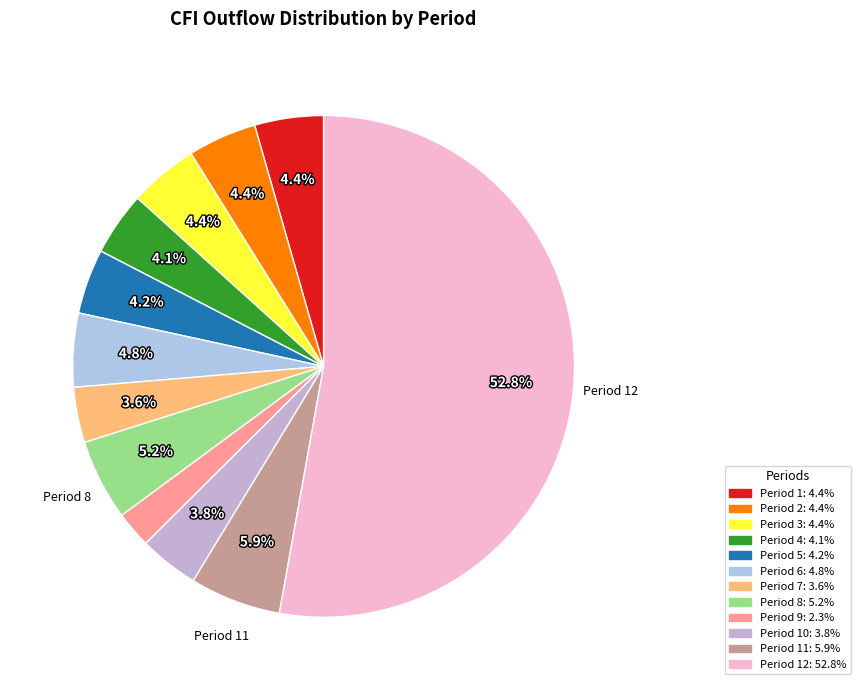

How many slices are in this pie chart?

12